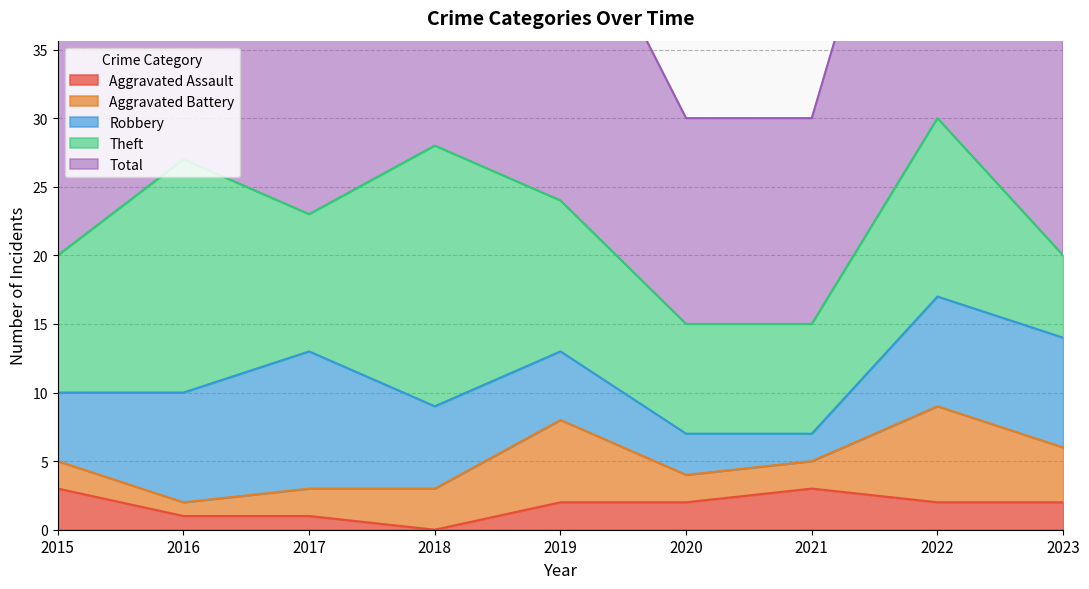

Which series has the largest range (max minus min)?

Total